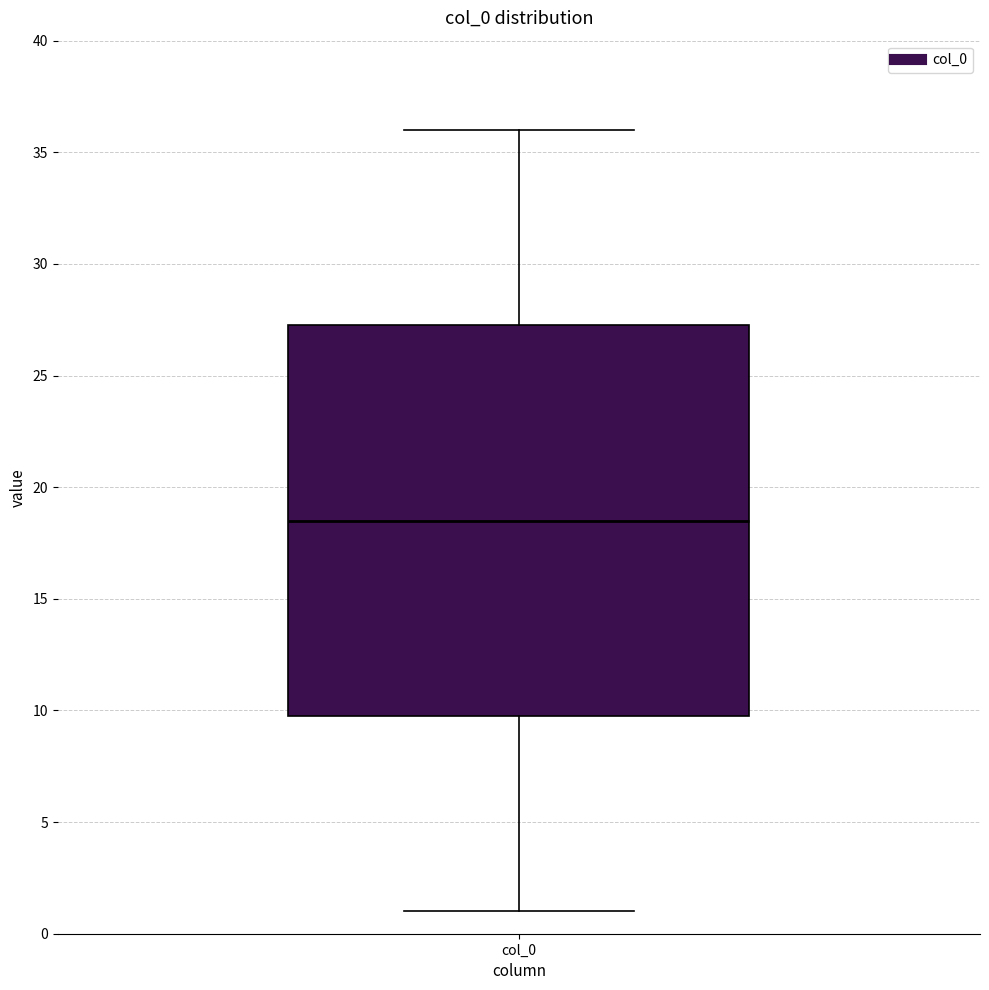

Where is the lower edge of the box for col_0 on the y-axis? The values are not printed on the chart, so give them approximately, as read against the axis.

10.0